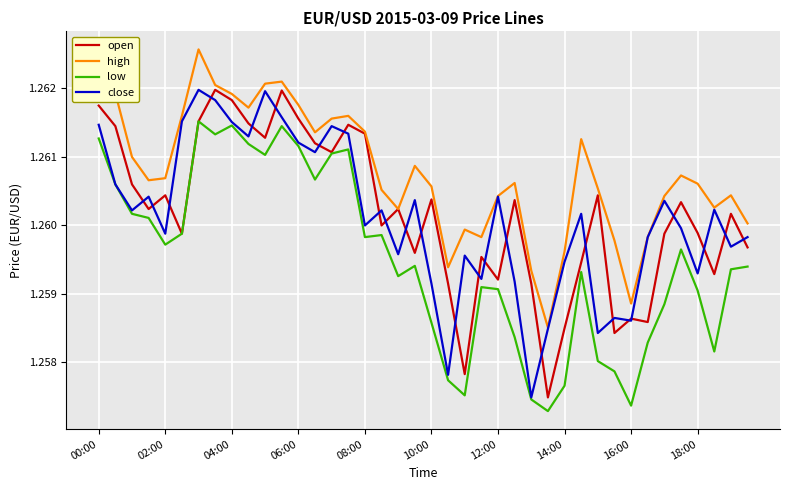

True or false: low and high intersect in this chart.

False